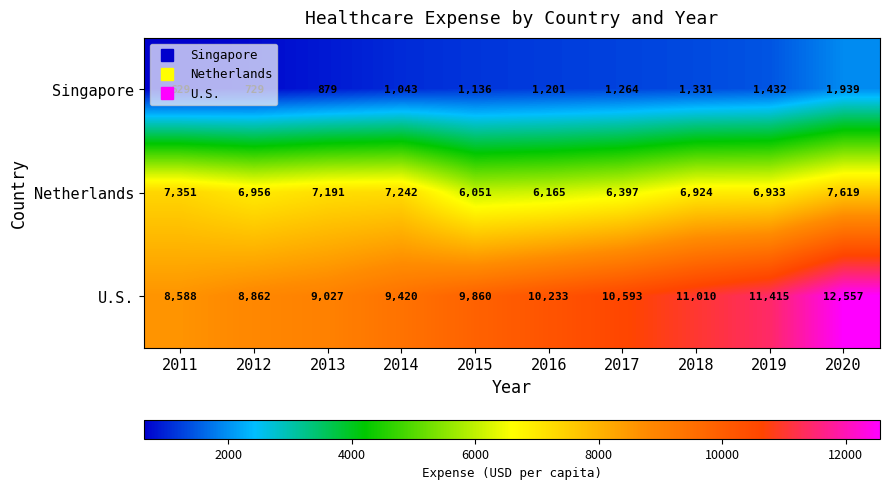

At which label does Netherlands first exceed 6956?

2011